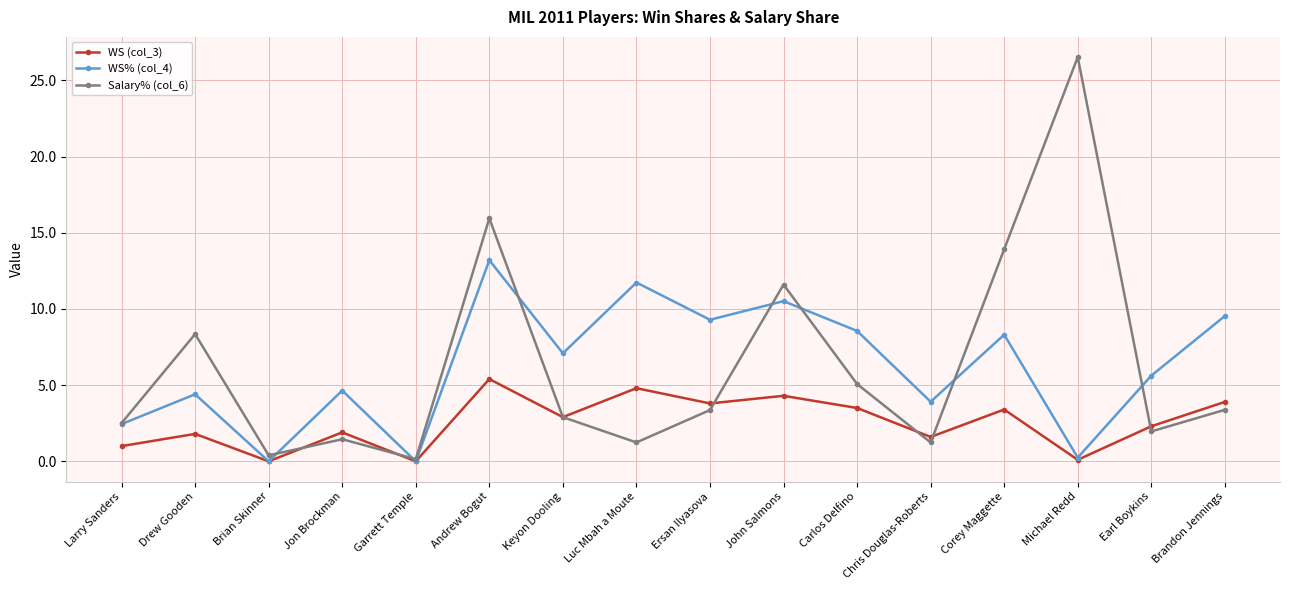

How many intersections are there between WS (col_3) and Salary% (col_6)?

7